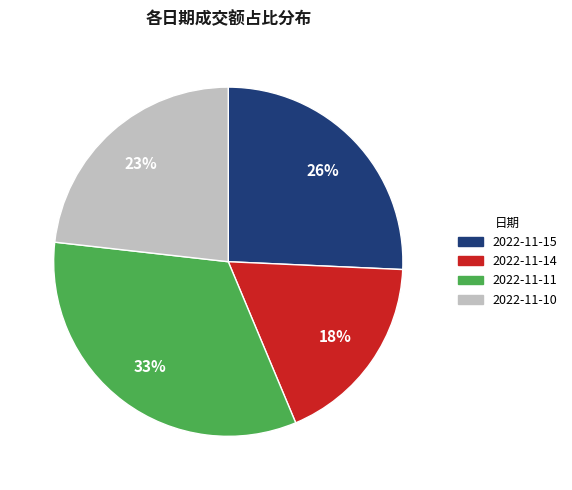

The 2022-11-15 slice represents 26% of the pie. True or false?

True